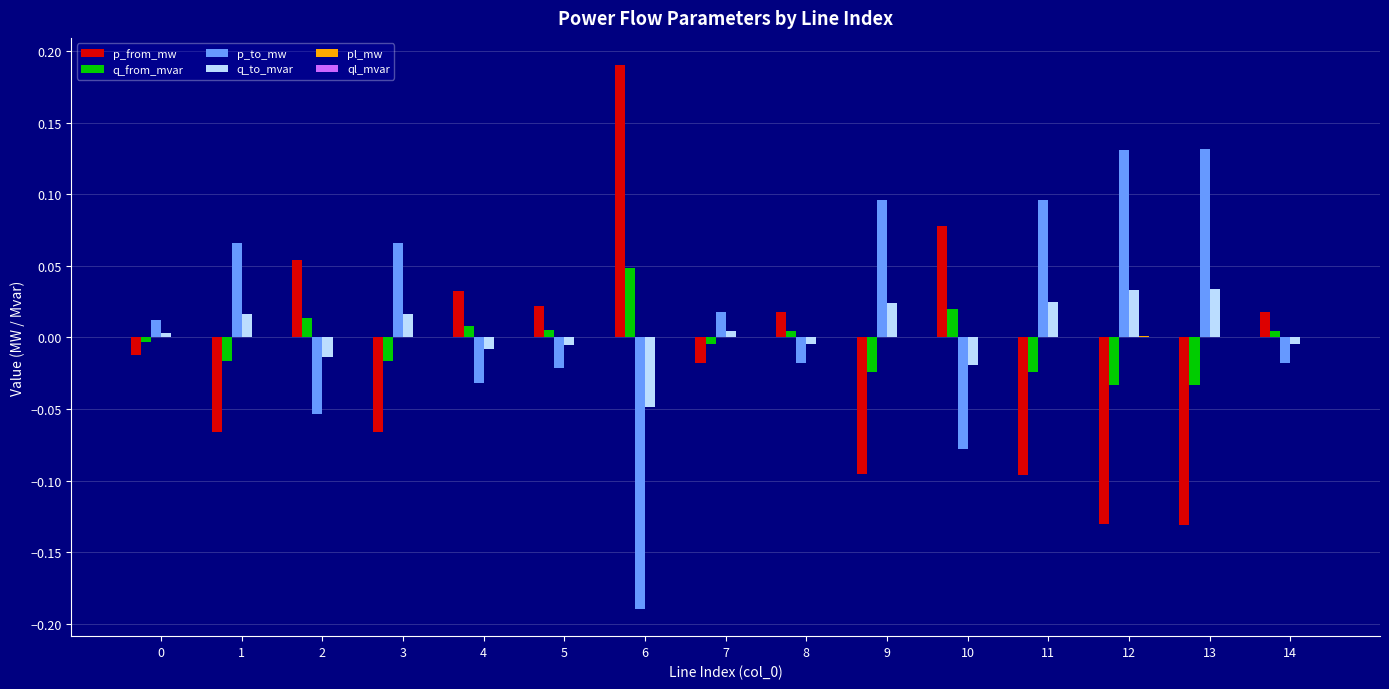

The value of p_from_mw at 0 is -0.0. True or false?

True